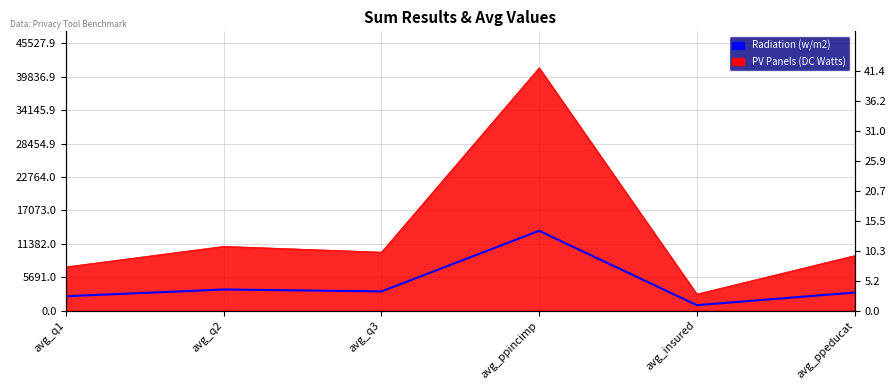

Does the chart display data point markers on the line(s)?

No